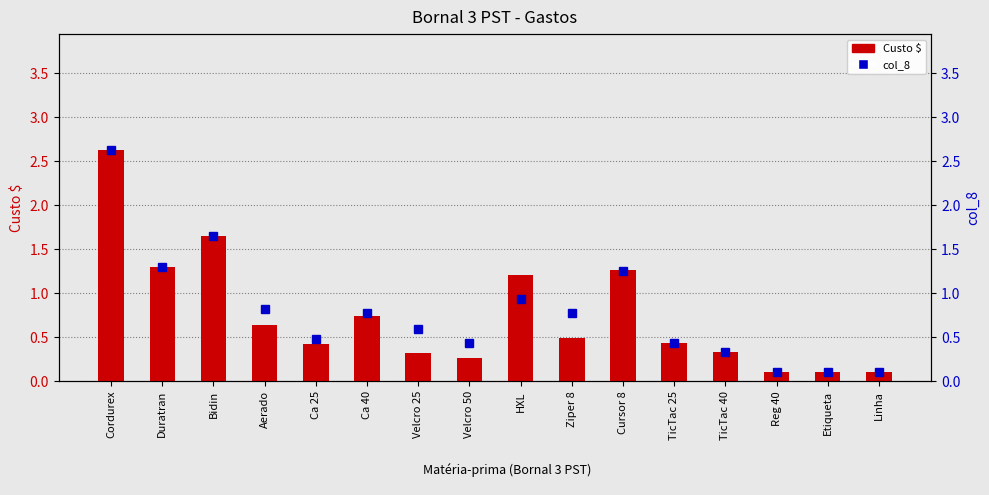

What is the minimum value for col_8?

0.1